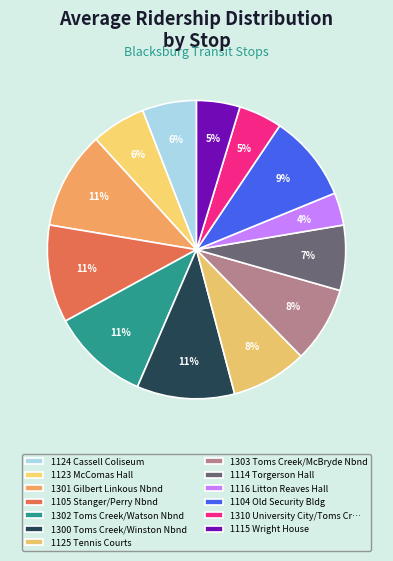

To the nearest percent, what is the difference between the largest and smallest slice percentages?

7%